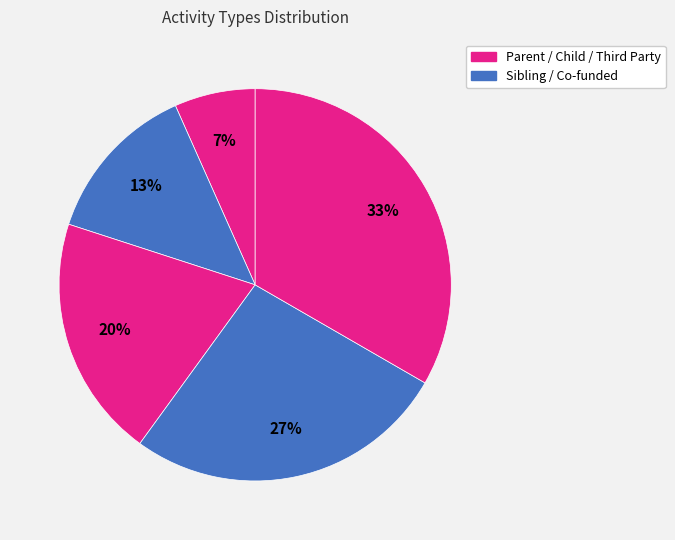

How many segments does this pie chart have?

5